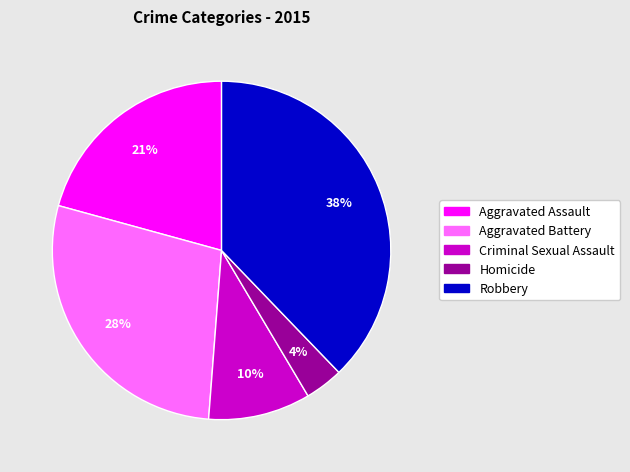

Rank the categories by value from lowest to highest.

Homicide, Criminal Sexual Assault, Aggravated Assault, Aggravated Battery, Robbery